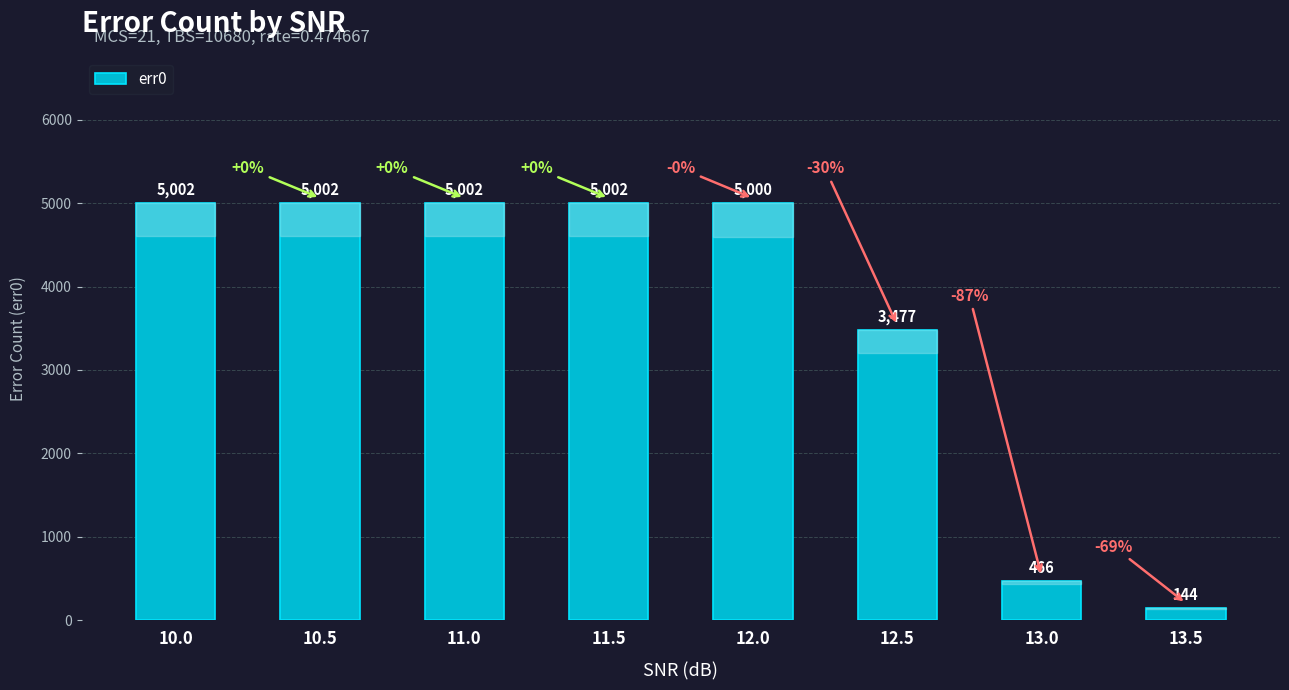

What is the sum of the values at 13.5 and 12.0?

5144